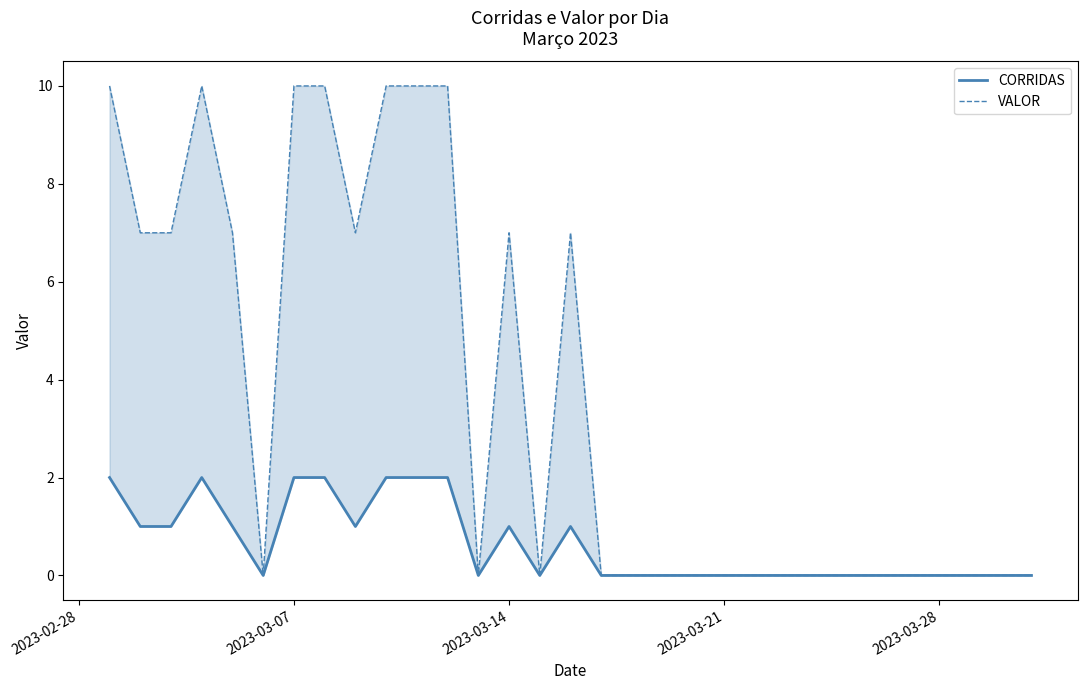

How many CORRIDAS values are between 0 and 1?

24